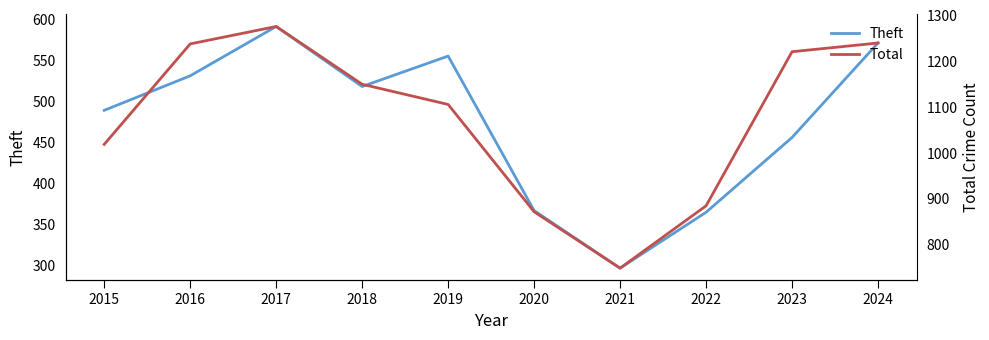

True or false: Total and Theft cross at least once.

False